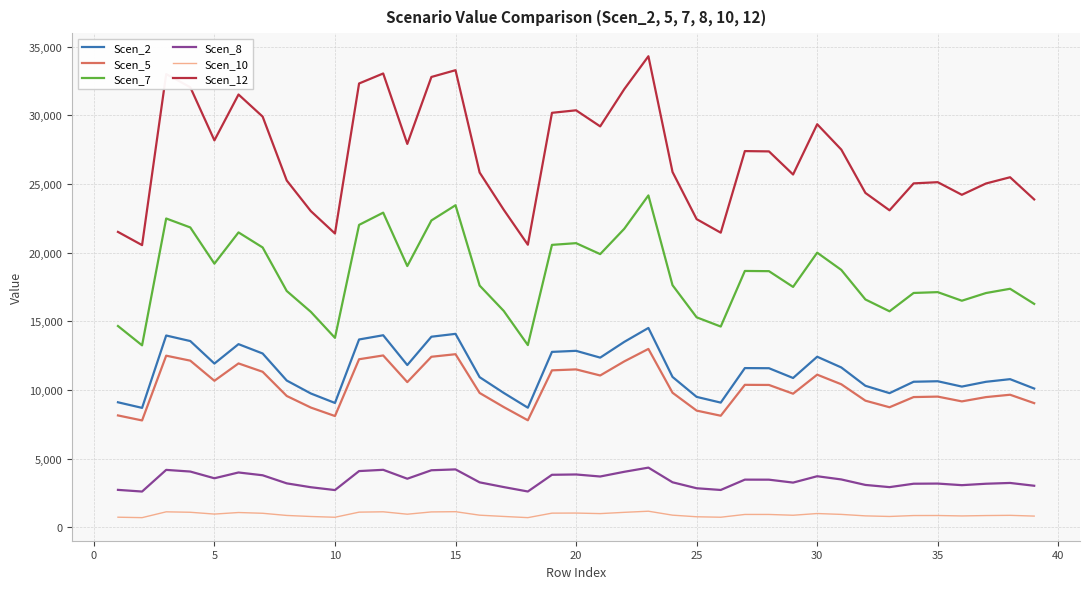

True or false: Scen_7 and Scen_5 intersect in this chart.

False